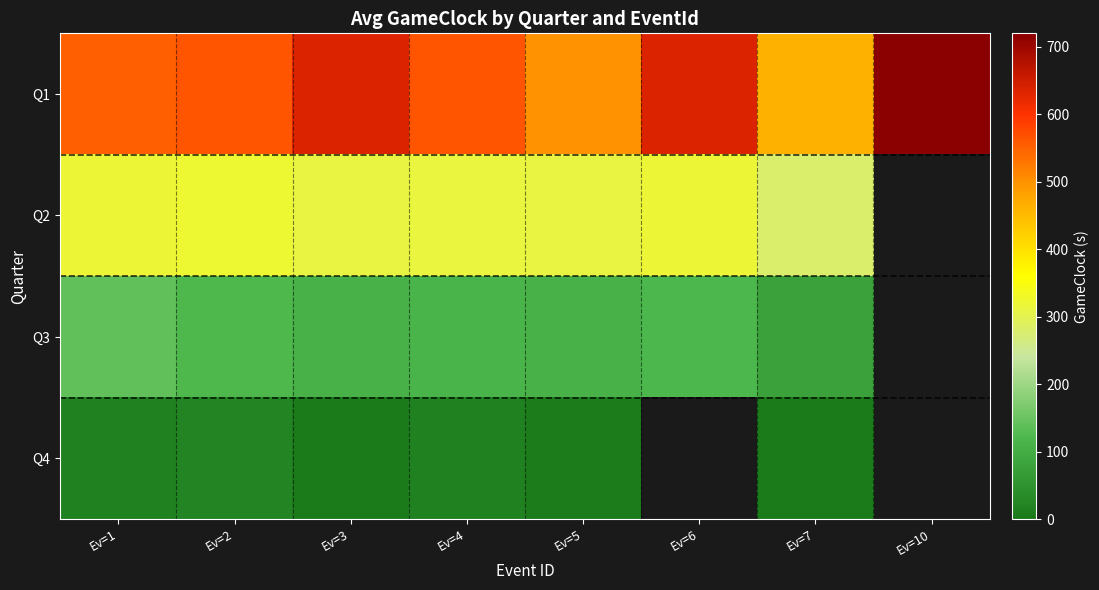

What is the minimum value for Q3?

80.0